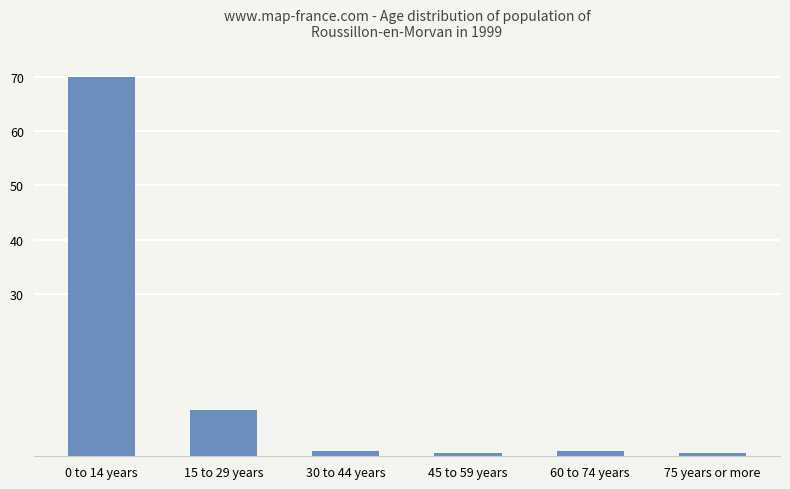

How many distinct data groups are displayed?

1